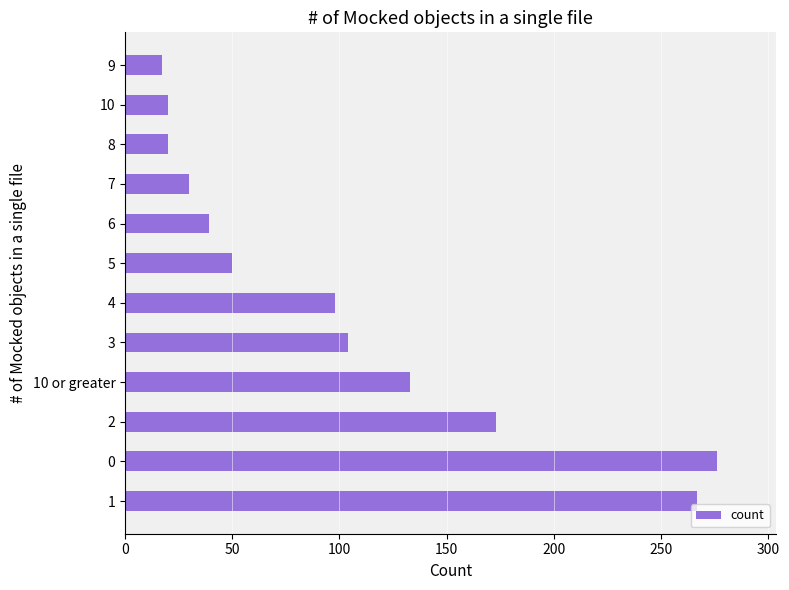

Where is the data nearest to the value 146?

10 or greater